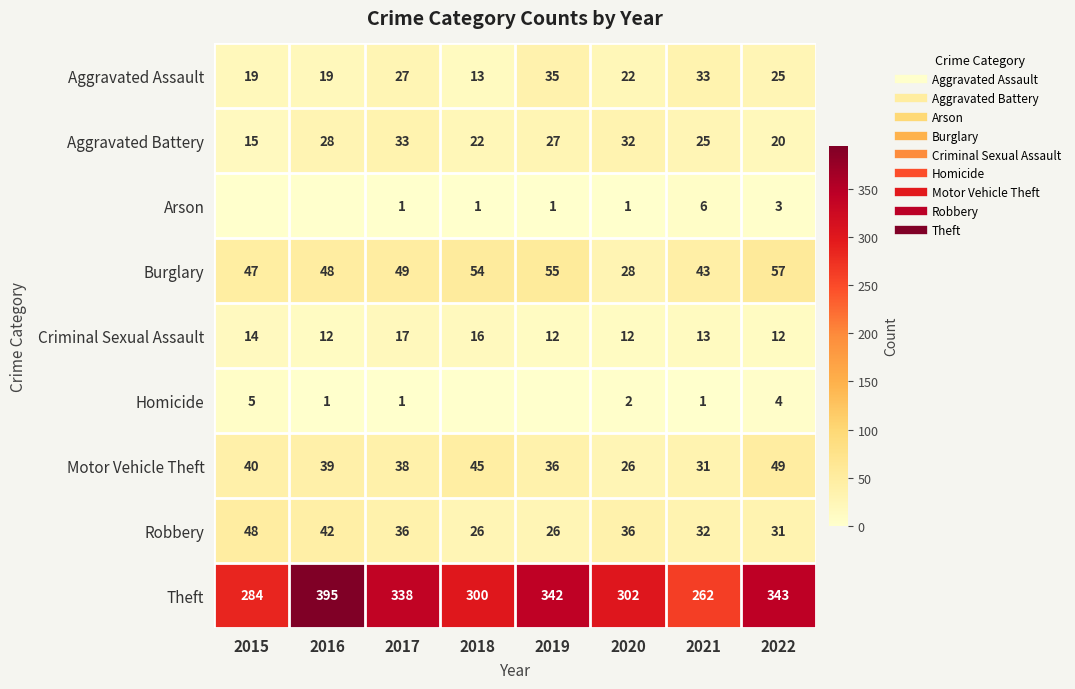

The value of Motor Vehicle Theft at 2021 is 31. True or false?

True